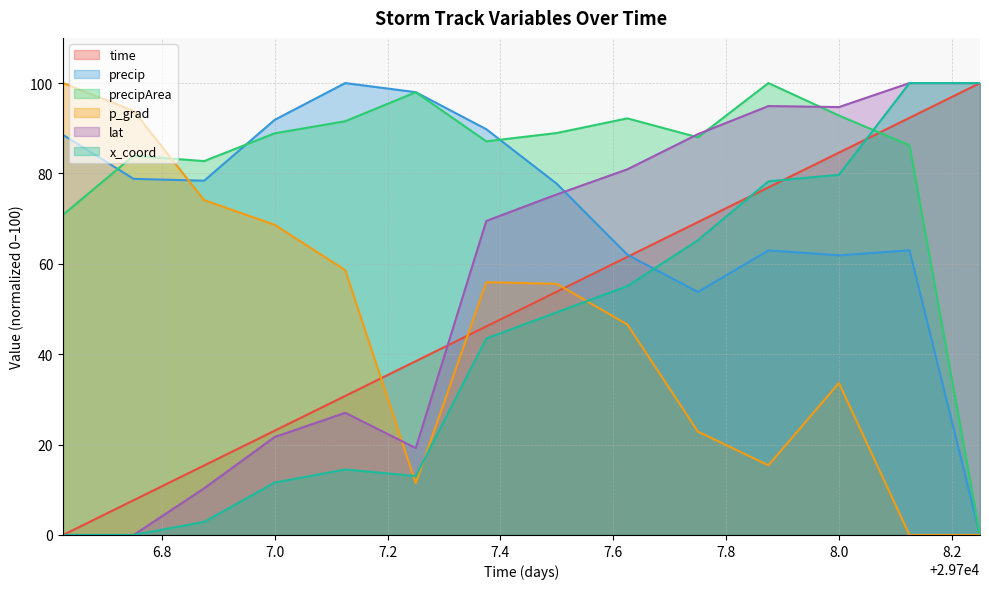

What is the label of the 2nd point from the right?

29708.125